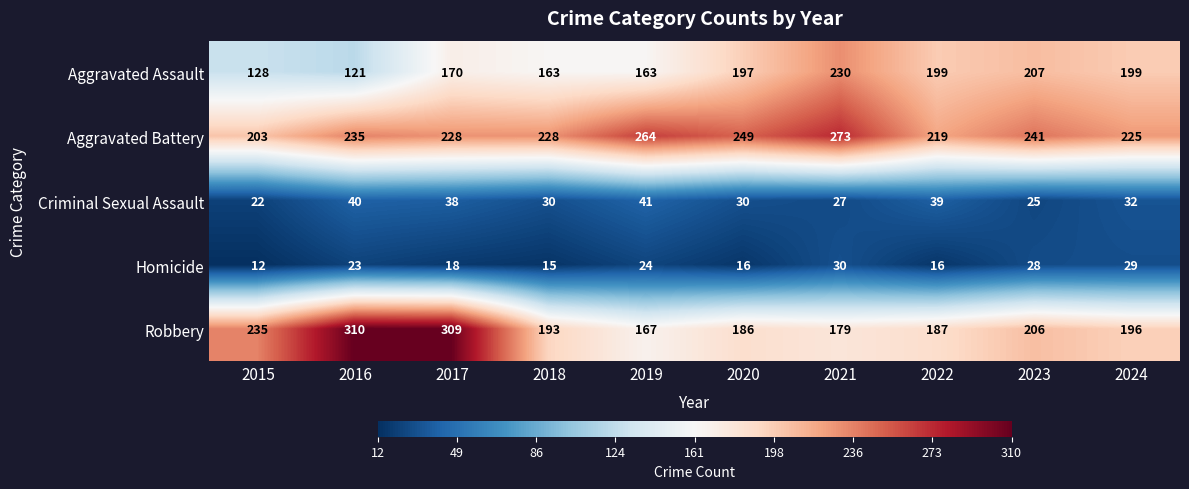

What is the sum of all Criminal Sexual Assault values?

324